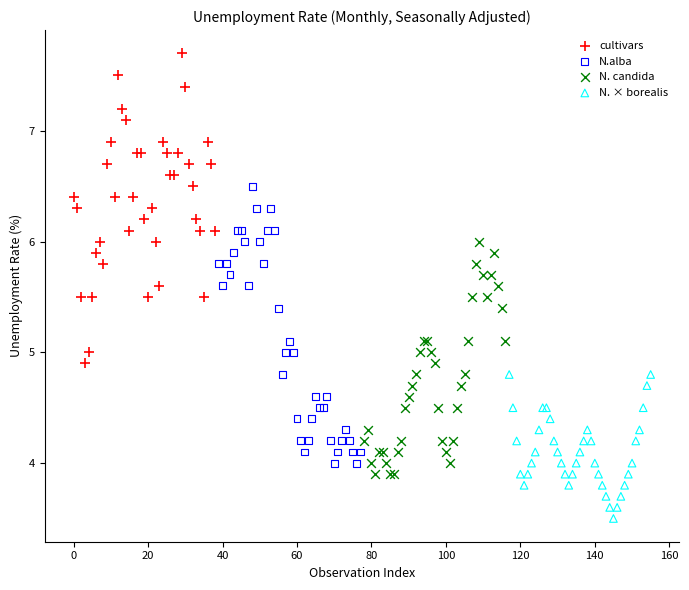

What are all the series names shown in the legend?

cultivars, N.alba, N. candida, N. × borealis